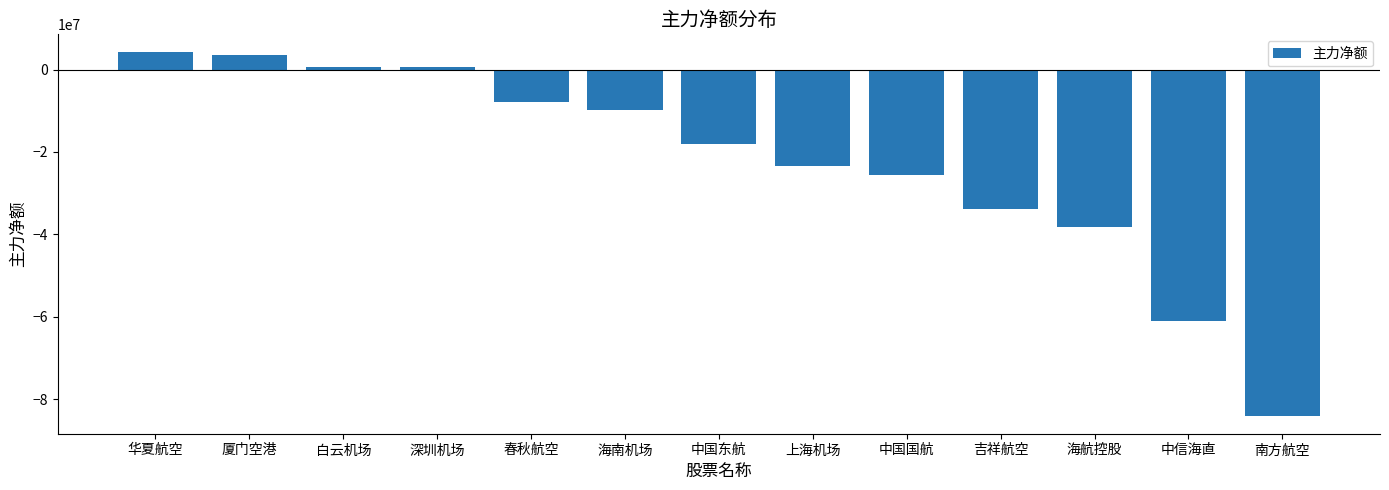

How many values are above zero?

4